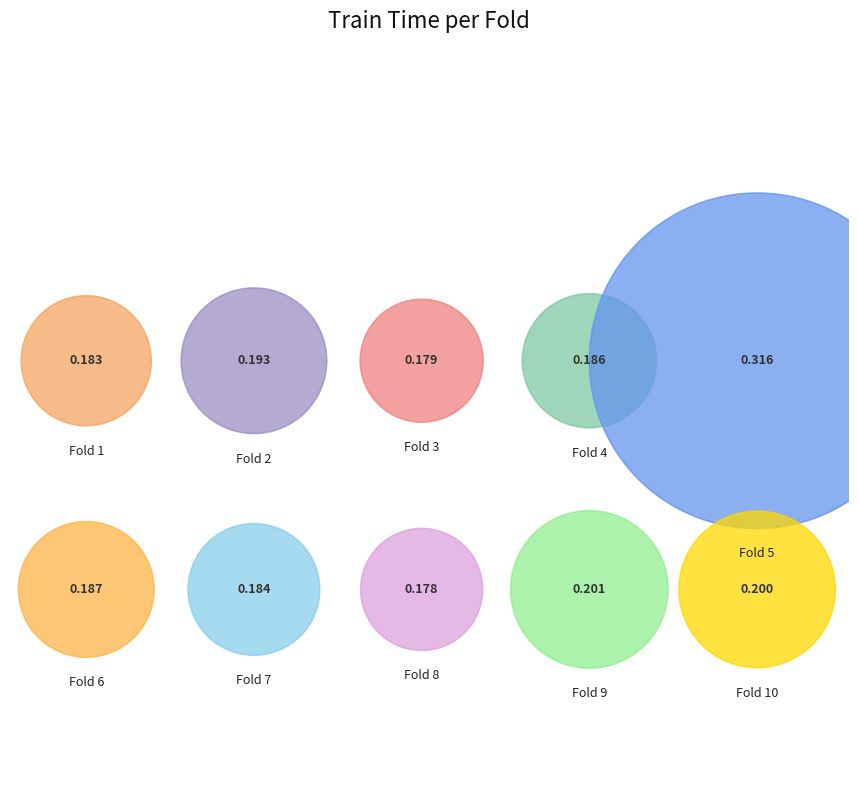

Is it true that Fold 2 is 10% of the pie?

True